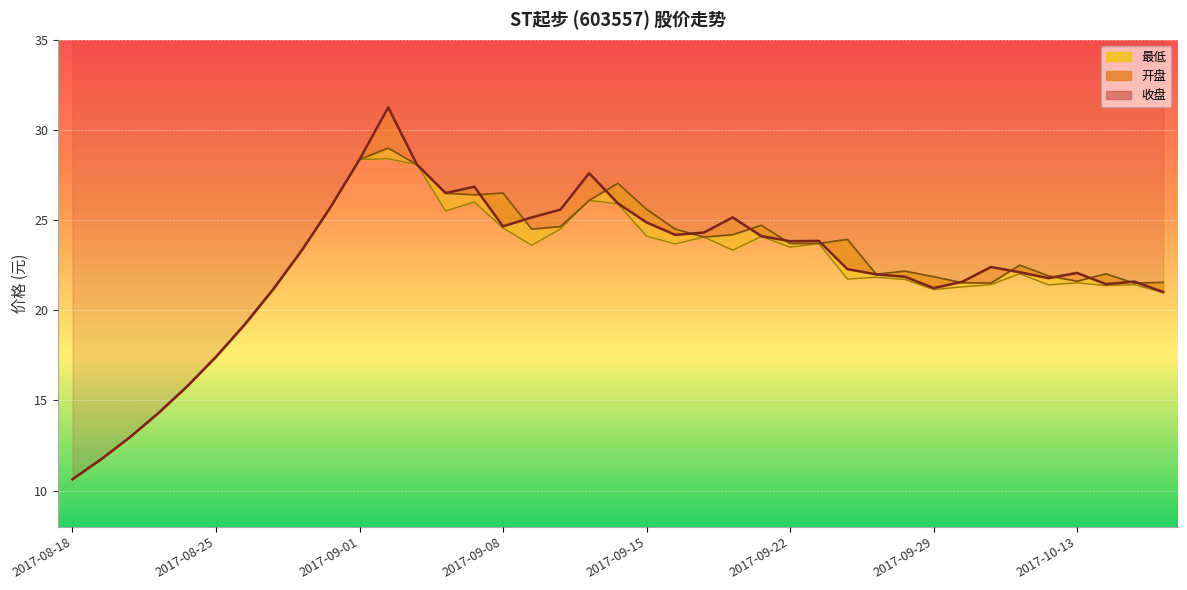

True or false: 收盘 and 最低 intersect in this chart.

False